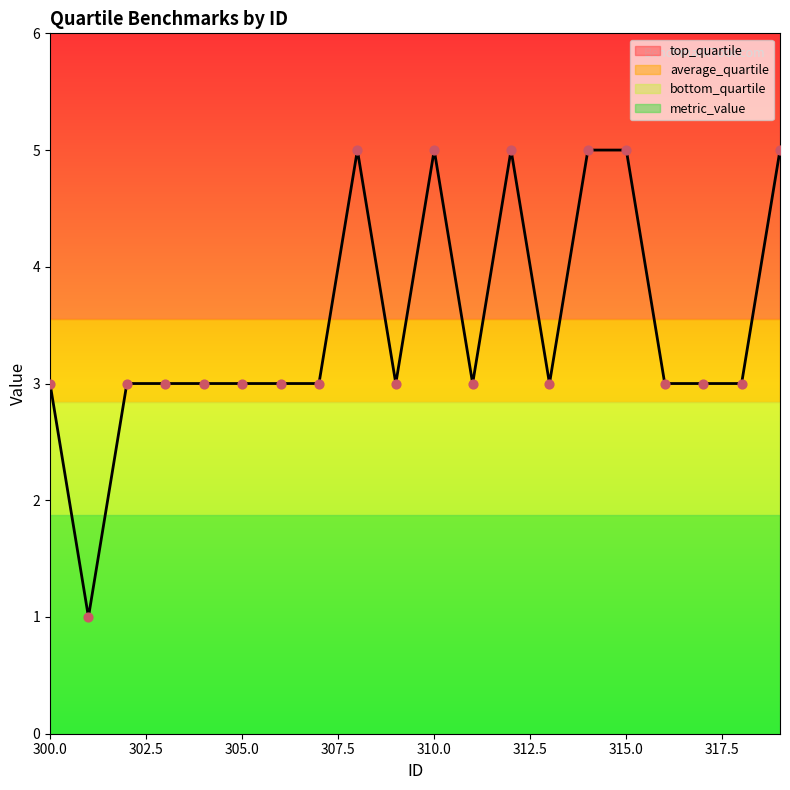

Is the value of metric_value at 318 greater than the value of average_quartile at 314?

Yes